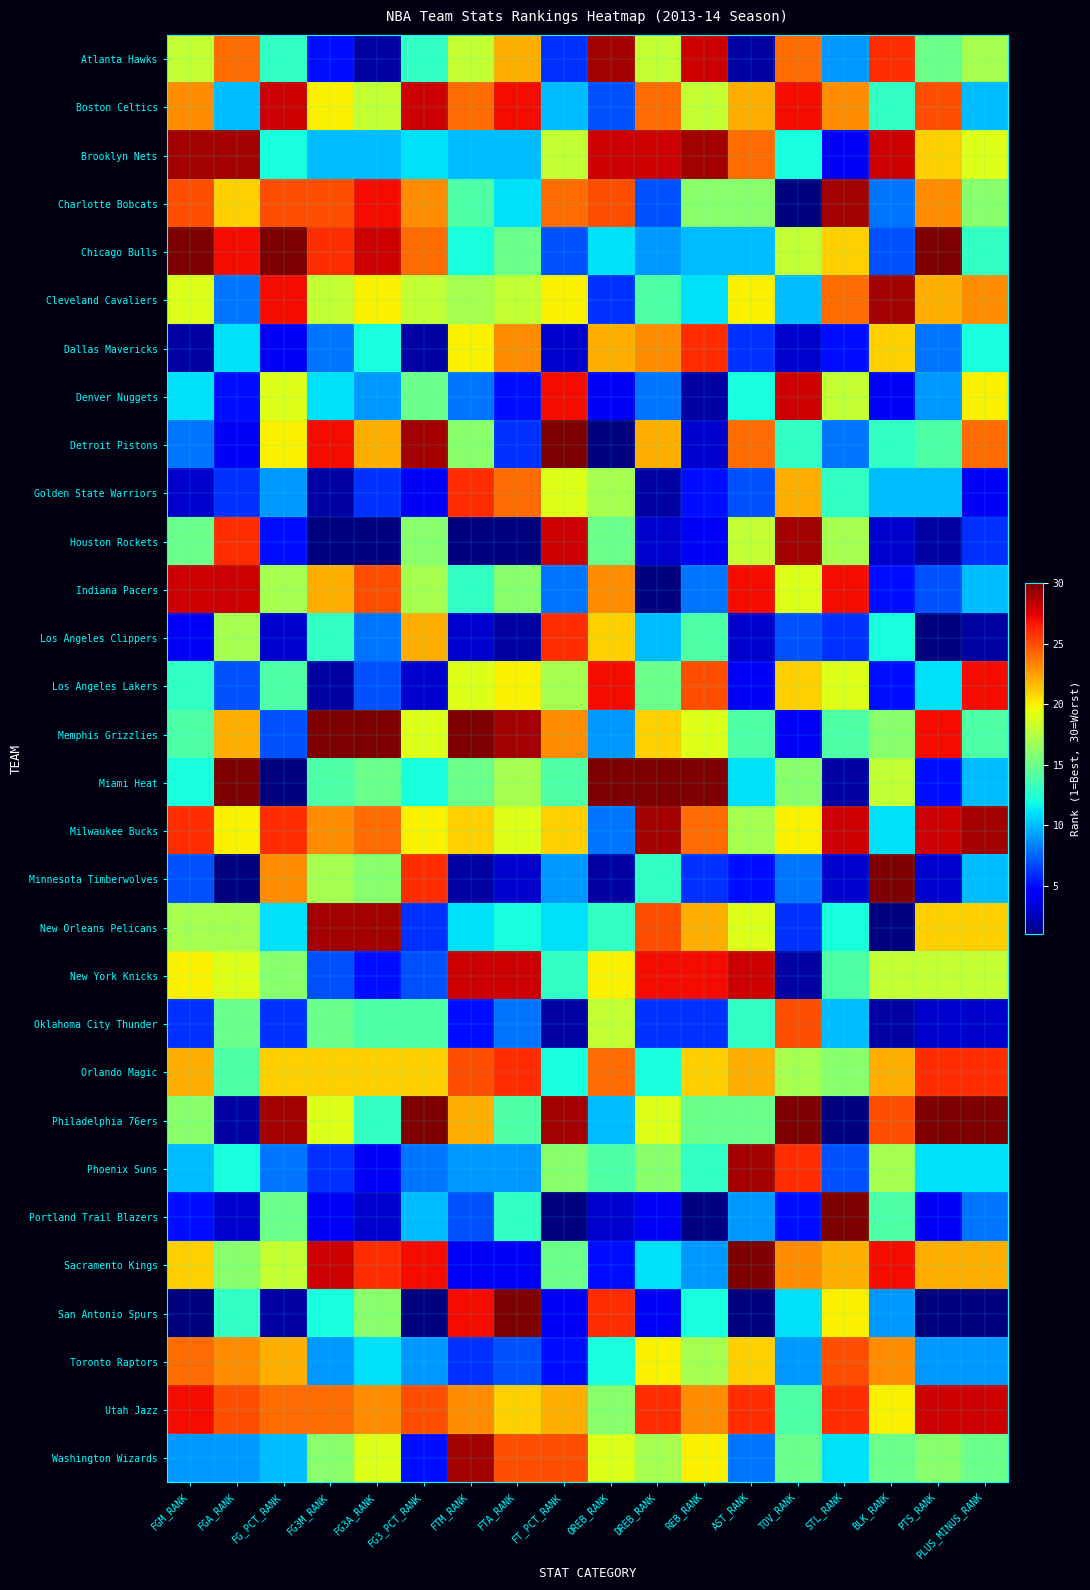

Reading right to left, extract all data points from this chart.

Atlanta Hawks: PLUS_MINUS_RANK=17	PTS_RANK=15	BLK_RANK=26	STL_RANK=9	TOV_RANK=24	AST_RANK=2	REB_RANK=28	DREB_RANK=18	OREB_RANK=29	FT_PCT_RANK=6	FTA_RANK=22	FTM_RANK=18	FG3_PCT_RANK=13	FG3A_RANK=2	FG3M_RANK=5	FG_PCT_RANK=13	FGA_RANK=24	FGM_RANK=18
Boston Celtics: PLUS_MINUS_RANK=10	PTS_RANK=25	BLK_RANK=13	STL_RANK=23	TOV_RANK=27	AST_RANK=22	REB_RANK=18	DREB_RANK=24	OREB_RANK=7	FT_PCT_RANK=10	FTA_RANK=27	FTM_RANK=24	FG3_PCT_RANK=28	FG3A_RANK=18	FG3M_RANK=20	FG_PCT_RANK=28	FGA_RANK=10	FGM_RANK=23
Brooklyn Nets: PLUS_MINUS_RANK=19	PTS_RANK=21	BLK_RANK=28	STL_RANK=4	TOV_RANK=12	AST_RANK=24	REB_RANK=29	DREB_RANK=28	OREB_RANK=28	FT_PCT_RANK=18	FTA_RANK=10	FTM_RANK=10	FG3_PCT_RANK=11	FG3A_RANK=10	FG3M_RANK=10	FG_PCT_RANK=12	FGA_RANK=29	FGM_RANK=29
Charlotte Bobcats: PLUS_MINUS_RANK=16	PTS_RANK=23	BLK_RANK=8	STL_RANK=29	TOV_RANK=1	AST_RANK=16	REB_RANK=16	DREB_RANK=7	OREB_RANK=25	FT_PCT_RANK=24	FTA_RANK=11	FTM_RANK=14	FG3_PCT_RANK=23	FG3A_RANK=27	FG3M_RANK=25	FG_PCT_RANK=25	FGA_RANK=21	FGM_RANK=25
Chicago Bulls: PLUS_MINUS_RANK=13	PTS_RANK=30	BLK_RANK=7	STL_RANK=21	TOV_RANK=18	AST_RANK=10	REB_RANK=10	DREB_RANK=9	OREB_RANK=11	FT_PCT_RANK=7	FTA_RANK=15	FTM_RANK=12	FG3_PCT_RANK=24	FG3A_RANK=28	FG3M_RANK=26	FG_PCT_RANK=30	FGA_RANK=27	FGM_RANK=30
Cleveland Cavaliers: PLUS_MINUS_RANK=23	PTS_RANK=22	BLK_RANK=29	STL_RANK=24	TOV_RANK=10	AST_RANK=20	REB_RANK=11	DREB_RANK=14	OREB_RANK=6	FT_PCT_RANK=20	FTA_RANK=18	FTM_RANK=17	FG3_PCT_RANK=18	FG3A_RANK=20	FG3M_RANK=18	FG_PCT_RANK=27	FGA_RANK=8	FGM_RANK=19
Dallas Mavericks: PLUS_MINUS_RANK=12	PTS_RANK=8	BLK_RANK=21	STL_RANK=5	TOV_RANK=3	AST_RANK=6	REB_RANK=26	DREB_RANK=23	OREB_RANK=22	FT_PCT_RANK=3	FTA_RANK=23	FTM_RANK=20	FG3_PCT_RANK=2	FG3A_RANK=12	FG3M_RANK=8	FG_PCT_RANK=4	FGA_RANK=11	FGM_RANK=2
Denver Nuggets: PLUS_MINUS_RANK=20	PTS_RANK=9	BLK_RANK=4	STL_RANK=18	TOV_RANK=28	AST_RANK=12	REB_RANK=2	DREB_RANK=8	OREB_RANK=4	FT_PCT_RANK=27	FTA_RANK=5	FTM_RANK=8	FG3_PCT_RANK=15	FG3A_RANK=9	FG3M_RANK=11	FG_PCT_RANK=19	FGA_RANK=5	FGM_RANK=11
Detroit Pistons: PLUS_MINUS_RANK=24	PTS_RANK=14	BLK_RANK=13	STL_RANK=8	TOV_RANK=13	AST_RANK=24	REB_RANK=3	DREB_RANK=22	OREB_RANK=1	FT_PCT_RANK=30	FTA_RANK=6	FTM_RANK=16	FG3_PCT_RANK=29	FG3A_RANK=22	FG3M_RANK=27	FG_PCT_RANK=20	FGA_RANK=4	FGM_RANK=8
Golden State Warriors: PLUS_MINUS_RANK=4	PTS_RANK=10	BLK_RANK=10	STL_RANK=13	TOV_RANK=22	AST_RANK=7	REB_RANK=5	DREB_RANK=2	OREB_RANK=17	FT_PCT_RANK=19	FTA_RANK=24	FTM_RANK=26	FG3_PCT_RANK=4	FG3A_RANK=6	FG3M_RANK=2	FG_PCT_RANK=9	FGA_RANK=6	FGM_RANK=3
Houston Rockets: PLUS_MINUS_RANK=6	PTS_RANK=2	BLK_RANK=3	STL_RANK=17	TOV_RANK=29	AST_RANK=18	REB_RANK=4	DREB_RANK=3	OREB_RANK=15	FT_PCT_RANK=28	FTA_RANK=1	FTM_RANK=1	FG3_PCT_RANK=16	FG3A_RANK=1	FG3M_RANK=1	FG_PCT_RANK=5	FGA_RANK=26	FGM_RANK=15
Indiana Pacers: PLUS_MINUS_RANK=10	PTS_RANK=7	BLK_RANK=5	STL_RANK=27	TOV_RANK=19	AST_RANK=27	REB_RANK=8	DREB_RANK=1	OREB_RANK=23	FT_PCT_RANK=8	FTA_RANK=16	FTM_RANK=13	FG3_PCT_RANK=17	FG3A_RANK=25	FG3M_RANK=22	FG_PCT_RANK=17	FGA_RANK=28	FGM_RANK=28
Los Angeles Clippers: PLUS_MINUS_RANK=2	PTS_RANK=1	BLK_RANK=12	STL_RANK=6	TOV_RANK=7	AST_RANK=3	REB_RANK=14	DREB_RANK=10	OREB_RANK=21	FT_PCT_RANK=26	FTA_RANK=2	FTM_RANK=3	FG3_PCT_RANK=22	FG3A_RANK=8	FG3M_RANK=13	FG_PCT_RANK=3	FGA_RANK=17	FGM_RANK=4
Los Angeles Lakers: PLUS_MINUS_RANK=27	PTS_RANK=11	BLK_RANK=5	STL_RANK=19	TOV_RANK=21	AST_RANK=4	REB_RANK=25	DREB_RANK=15	OREB_RANK=27	FT_PCT_RANK=17	FTA_RANK=20	FTM_RANK=19	FG3_PCT_RANK=3	FG3A_RANK=7	FG3M_RANK=2	FG_PCT_RANK=14	FGA_RANK=7	FGM_RANK=13
Memphis Grizzlies: PLUS_MINUS_RANK=14	PTS_RANK=27	BLK_RANK=16	STL_RANK=14	TOV_RANK=4	AST_RANK=14	REB_RANK=19	DREB_RANK=21	OREB_RANK=9	FT_PCT_RANK=23	FTA_RANK=29	FTM_RANK=30	FG3_PCT_RANK=19	FG3A_RANK=30	FG3M_RANK=30	FG_PCT_RANK=7	FGA_RANK=22	FGM_RANK=14
Miami Heat: PLUS_MINUS_RANK=10	PTS_RANK=5	BLK_RANK=18	STL_RANK=2	TOV_RANK=16	AST_RANK=11	REB_RANK=30	DREB_RANK=30	OREB_RANK=30	FT_PCT_RANK=14	FTA_RANK=17	FTM_RANK=15	FG3_PCT_RANK=12	FG3A_RANK=15	FG3M_RANK=14	FG_PCT_RANK=1	FGA_RANK=30	FGM_RANK=12
Milwaukee Bucks: PLUS_MINUS_RANK=29	PTS_RANK=28	BLK_RANK=11	STL_RANK=28	TOV_RANK=20	AST_RANK=17	REB_RANK=24	DREB_RANK=29	OREB_RANK=8	FT_PCT_RANK=21	FTA_RANK=19	FTM_RANK=21	FG3_PCT_RANK=20	FG3A_RANK=24	FG3M_RANK=23	FG_PCT_RANK=26	FGA_RANK=20	FGM_RANK=26
Minnesota Timberwolves: PLUS_MINUS_RANK=10	PTS_RANK=3	BLK_RANK=30	STL_RANK=3	TOV_RANK=8	AST_RANK=5	REB_RANK=6	DREB_RANK=13	OREB_RANK=2	FT_PCT_RANK=9	FTA_RANK=3	FTM_RANK=2	FG3_PCT_RANK=26	FG3A_RANK=16	FG3M_RANK=17	FG_PCT_RANK=23	FGA_RANK=1	FGM_RANK=7
New Orleans Pelicans: PLUS_MINUS_RANK=21	PTS_RANK=21	BLK_RANK=1	STL_RANK=12	TOV_RANK=6	AST_RANK=19	REB_RANK=22	DREB_RANK=25	OREB_RANK=13	FT_PCT_RANK=11	FTA_RANK=12	FTM_RANK=11	FG3_PCT_RANK=6	FG3A_RANK=29	FG3M_RANK=29	FG_PCT_RANK=11	FGA_RANK=17	FGM_RANK=17
New York Knicks: PLUS_MINUS_RANK=18	PTS_RANK=18	BLK_RANK=18	STL_RANK=14	TOV_RANK=2	AST_RANK=28	REB_RANK=27	DREB_RANK=27	OREB_RANK=20	FT_PCT_RANK=13	FTA_RANK=28	FTM_RANK=28	FG3_PCT_RANK=7	FG3A_RANK=5	FG3M_RANK=7	FG_PCT_RANK=16	FGA_RANK=19	FGM_RANK=20
Oklahoma City Thunder: PLUS_MINUS_RANK=3	PTS_RANK=3	BLK_RANK=2	STL_RANK=10	TOV_RANK=25	AST_RANK=13	REB_RANK=6	DREB_RANK=6	OREB_RANK=18	FT_PCT_RANK=2	FTA_RANK=8	FTM_RANK=5	FG3_PCT_RANK=14	FG3A_RANK=14	FG3M_RANK=15	FG_PCT_RANK=6	FGA_RANK=15	FGM_RANK=6
Orlando Magic: PLUS_MINUS_RANK=26	PTS_RANK=26	BLK_RANK=22	STL_RANK=16	TOV_RANK=17	AST_RANK=22	REB_RANK=21	DREB_RANK=12	OREB_RANK=24	FT_PCT_RANK=12	FTA_RANK=26	FTM_RANK=25	FG3_PCT_RANK=21	FG3A_RANK=21	FG3M_RANK=21	FG_PCT_RANK=21	FGA_RANK=14	FGM_RANK=22
Philadelphia 76ers: PLUS_MINUS_RANK=30	PTS_RANK=30	BLK_RANK=25	STL_RANK=1	TOV_RANK=30	AST_RANK=15	REB_RANK=15	DREB_RANK=19	OREB_RANK=10	FT_PCT_RANK=29	FTA_RANK=14	FTM_RANK=22	FG3_PCT_RANK=30	FG3A_RANK=13	FG3M_RANK=19	FG_PCT_RANK=29	FGA_RANK=2	FGM_RANK=16
Phoenix Suns: PLUS_MINUS_RANK=11	PTS_RANK=11	BLK_RANK=17	STL_RANK=7	TOV_RANK=26	AST_RANK=29	REB_RANK=13	DREB_RANK=16	OREB_RANK=14	FT_PCT_RANK=16	FTA_RANK=9	FTM_RANK=9	FG3_PCT_RANK=8	FG3A_RANK=4	FG3M_RANK=6	FG_PCT_RANK=8	FGA_RANK=12	FGM_RANK=10
Portland Trail Blazers: PLUS_MINUS_RANK=8	PTS_RANK=4	BLK_RANK=14	STL_RANK=30	TOV_RANK=5	AST_RANK=9	REB_RANK=1	DREB_RANK=4	OREB_RANK=3	FT_PCT_RANK=1	FTA_RANK=13	FTM_RANK=7	FG3_PCT_RANK=10	FG3A_RANK=3	FG3M_RANK=4	FG_PCT_RANK=15	FGA_RANK=3	FGM_RANK=5
Sacramento Kings: PLUS_MINUS_RANK=22	PTS_RANK=22	BLK_RANK=27	STL_RANK=22	TOV_RANK=23	AST_RANK=30	REB_RANK=9	DREB_RANK=11	OREB_RANK=5	FT_PCT_RANK=15	FTA_RANK=4	FTM_RANK=4	FG3_PCT_RANK=27	FG3A_RANK=26	FG3M_RANK=28	FG_PCT_RANK=18	FGA_RANK=16	FGM_RANK=21
San Antonio Spurs: PLUS_MINUS_RANK=1	PTS_RANK=1	BLK_RANK=9	STL_RANK=20	TOV_RANK=11	AST_RANK=1	REB_RANK=12	DREB_RANK=4	OREB_RANK=26	FT_PCT_RANK=4	FTA_RANK=30	FTM_RANK=27	FG3_PCT_RANK=1	FG3A_RANK=16	FG3M_RANK=12	FG_PCT_RANK=2	FGA_RANK=13	FGM_RANK=1
Toronto Raptors: PLUS_MINUS_RANK=9	PTS_RANK=9	BLK_RANK=23	STL_RANK=25	TOV_RANK=9	AST_RANK=21	REB_RANK=17	DREB_RANK=20	OREB_RANK=12	FT_PCT_RANK=5	FTA_RANK=7	FTM_RANK=6	FG3_PCT_RANK=9	FG3A_RANK=11	FG3M_RANK=9	FG_PCT_RANK=22	FGA_RANK=23	FGM_RANK=24
Utah Jazz: PLUS_MINUS_RANK=28	PTS_RANK=28	BLK_RANK=20	STL_RANK=26	TOV_RANK=14	AST_RANK=26	REB_RANK=23	DREB_RANK=26	OREB_RANK=16	FT_PCT_RANK=22	FTA_RANK=21	FTM_RANK=23	FG3_PCT_RANK=25	FG3A_RANK=23	FG3M_RANK=24	FG_PCT_RANK=24	FGA_RANK=25	FGM_RANK=27
Washington Wizards: PLUS_MINUS_RANK=15	PTS_RANK=16	BLK_RANK=15	STL_RANK=11	TOV_RANK=15	AST_RANK=8	REB_RANK=20	DREB_RANK=17	OREB_RANK=19	FT_PCT_RANK=25	FTA_RANK=25	FTM_RANK=29	FG3_PCT_RANK=5	FG3A_RANK=19	FG3M_RANK=16	FG_PCT_RANK=10	FGA_RANK=9	FGM_RANK=9